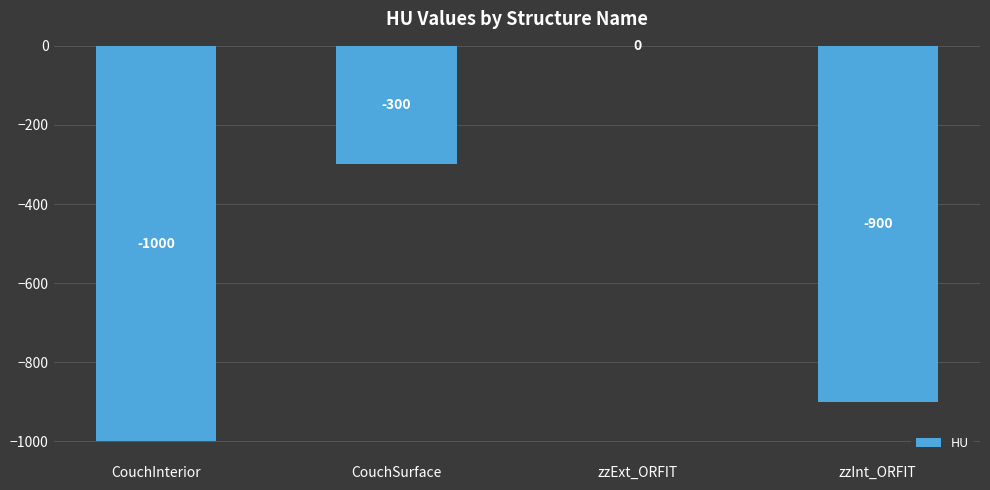

How many distinct data groups are displayed?

1